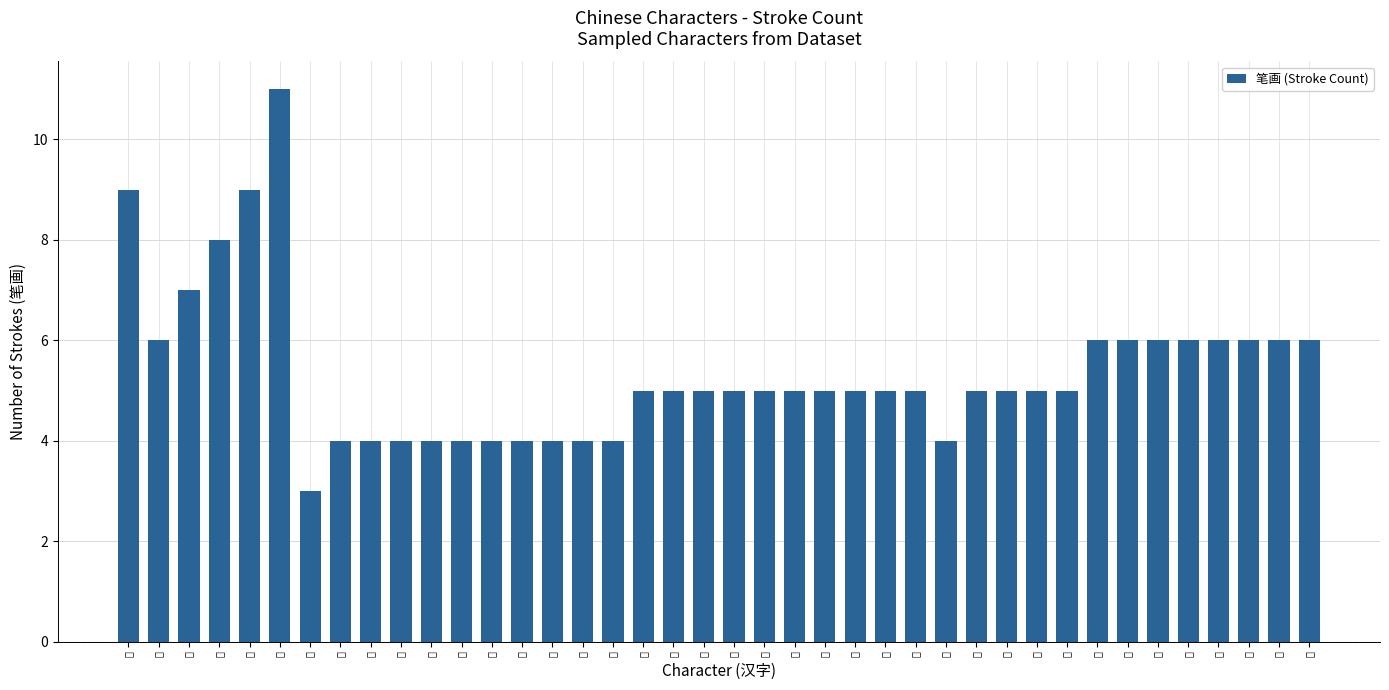

How many data points does each series have?

40